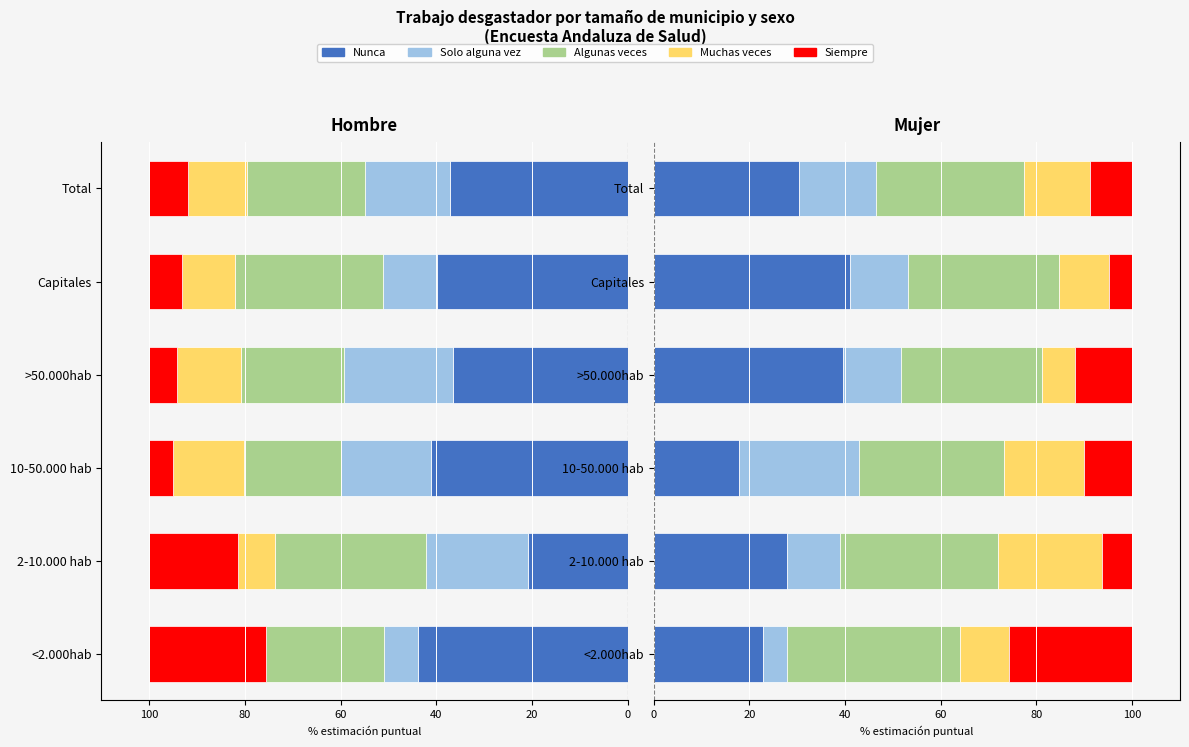

What is the difference between the second highest and minimum values in the Muchas veces series?

10.0